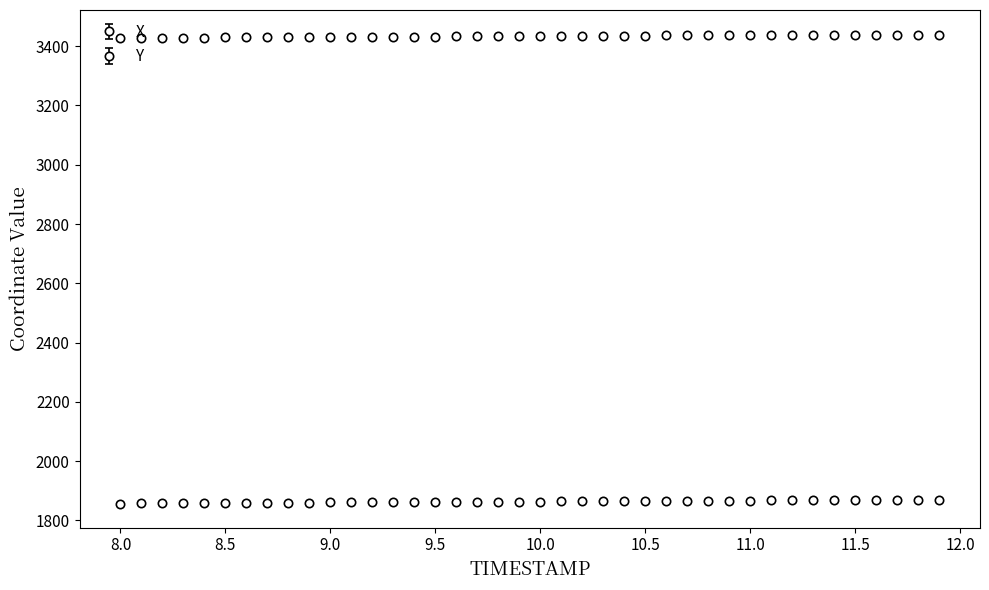

True or false: X and Y cross at least once.

False